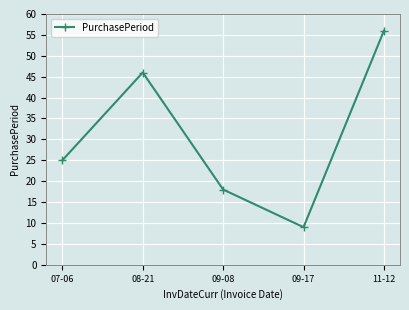

Count the values in the range 18 to 46.

3